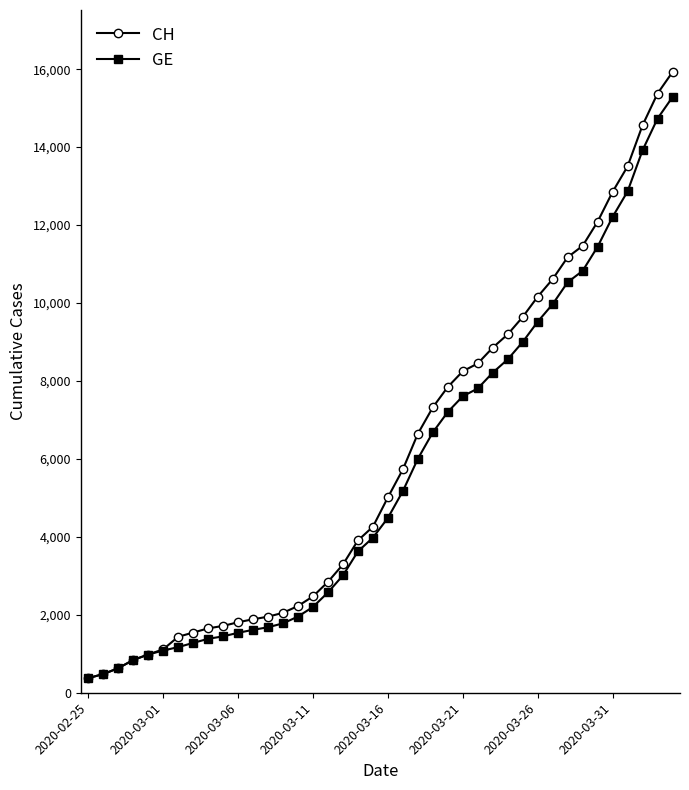

What is the value of the CH point at the 30th from the left?

9642